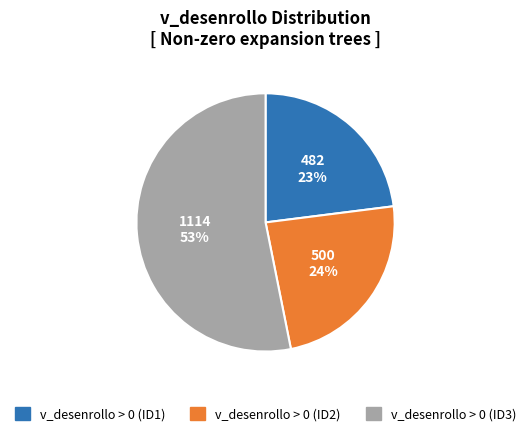

How many segments does this pie chart have?

3